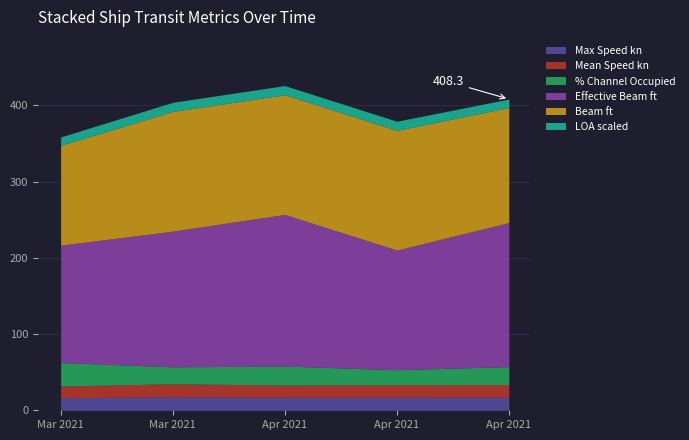

What is the difference between the maximum and minimum values in the Max Speed kn series?

1.4